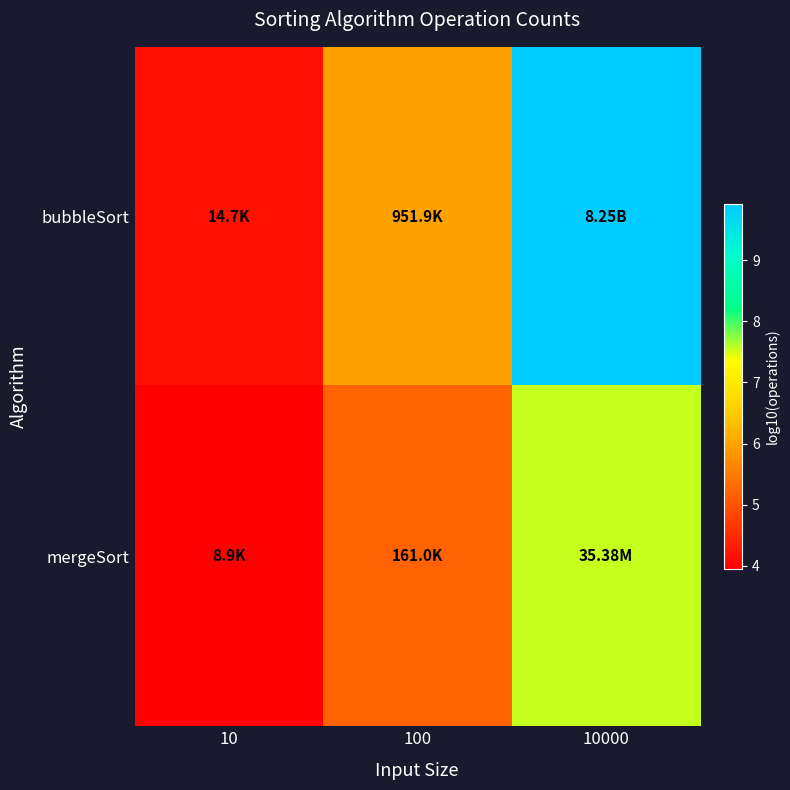

Rank the series by their average value, from highest to lowest.

bubbleSort, mergeSort